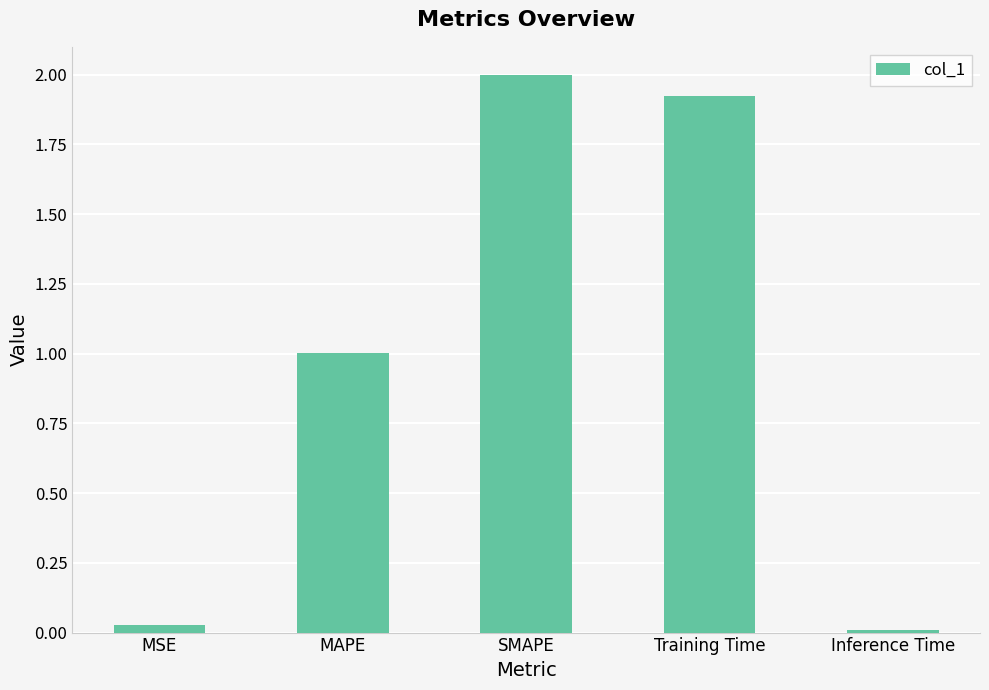

How many bars are there in total?

5